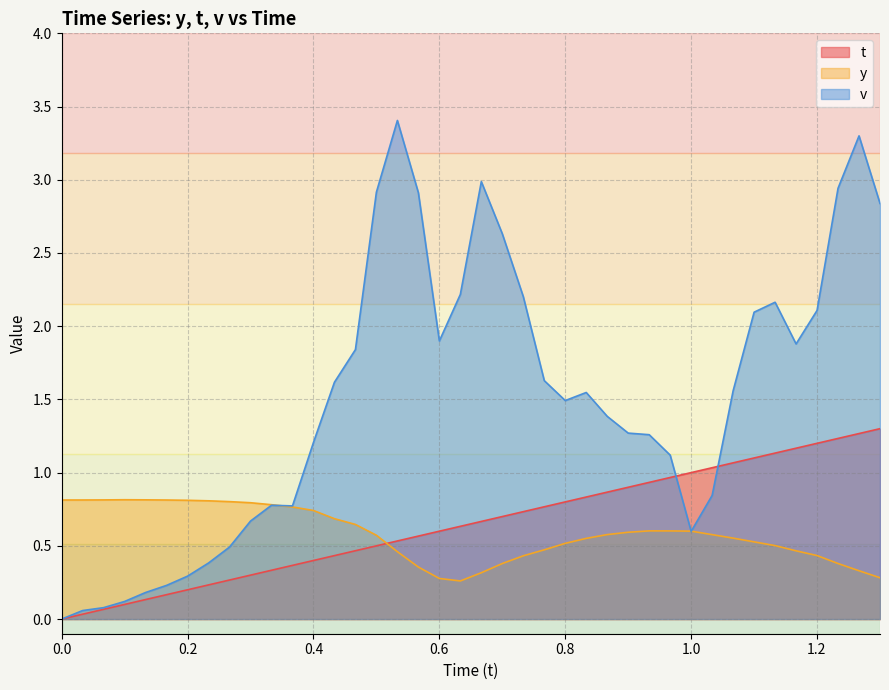

List the series in order of their peak value, lowest first.

y, t, v